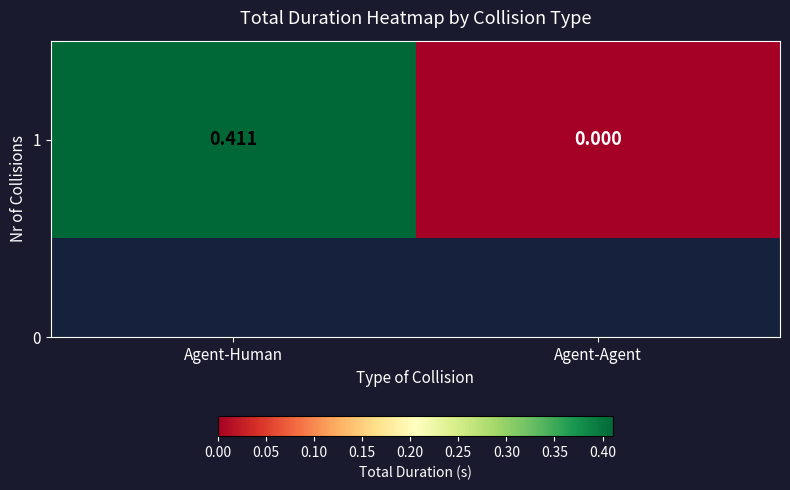

Reading left to right, extract all data points from this chart.

Agent-Human=0.4	Agent-Agent=0.0